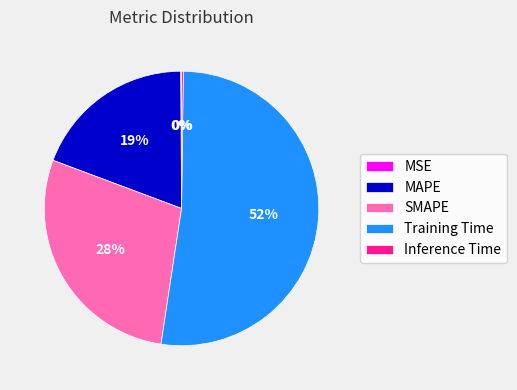

To the nearest percent, what portion does SMAPE represent?

28%